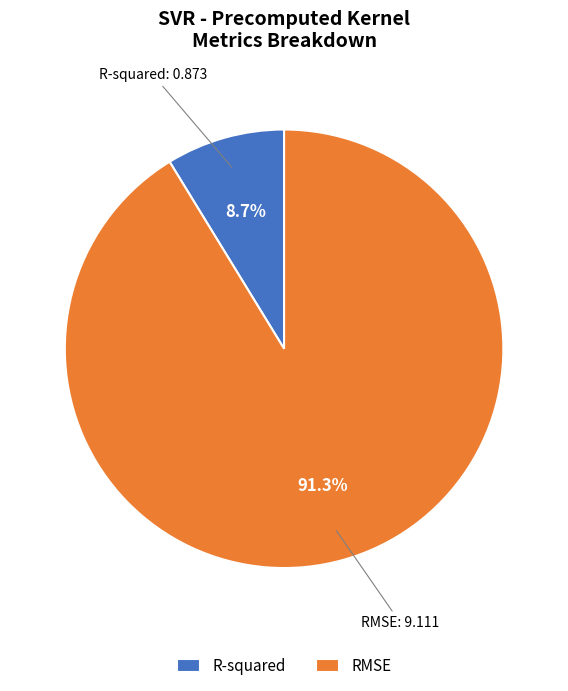

Is the sum of RMSE and R-squared greater than half?

Yes